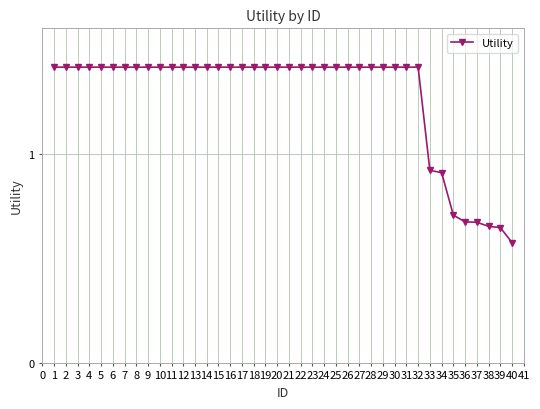

What is the value of the 22nd point from the left?

1.4